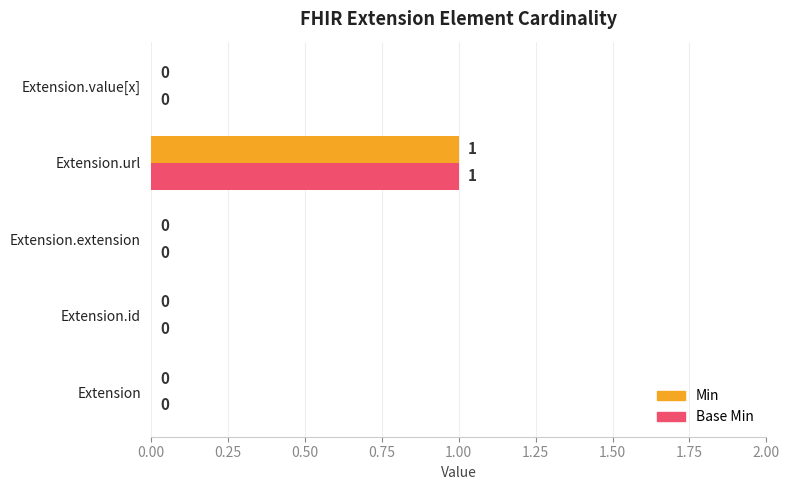

Is it true that Min equals 1 at Extension?

False